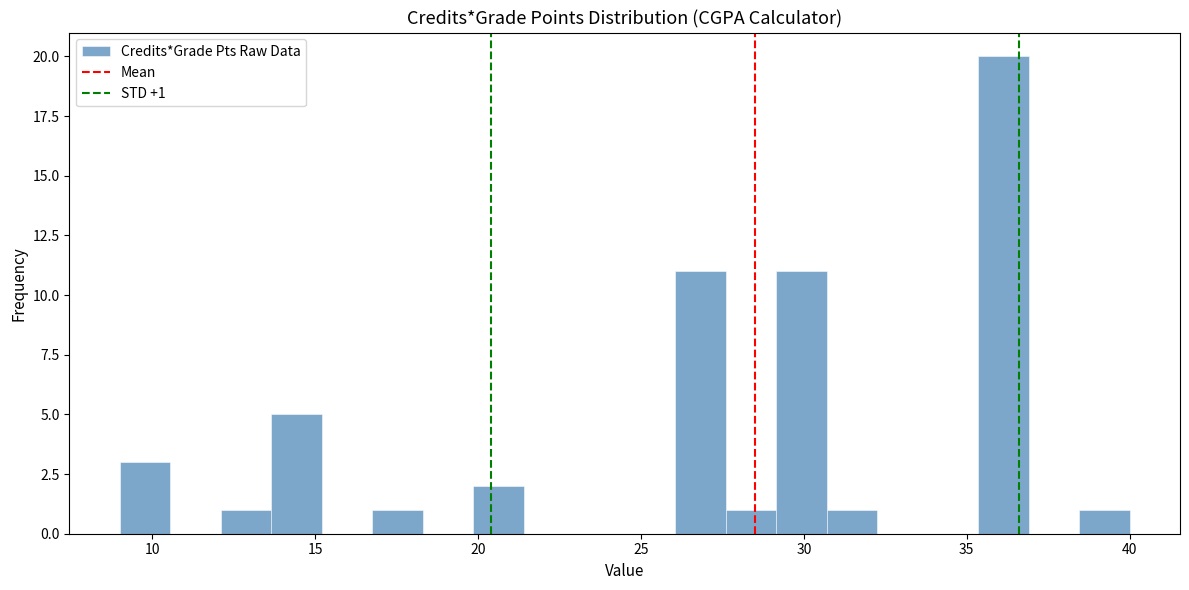

Around what value on the x-axis is the tallest bar? Give the approximate position of its centre, as read against the axis.

36.0